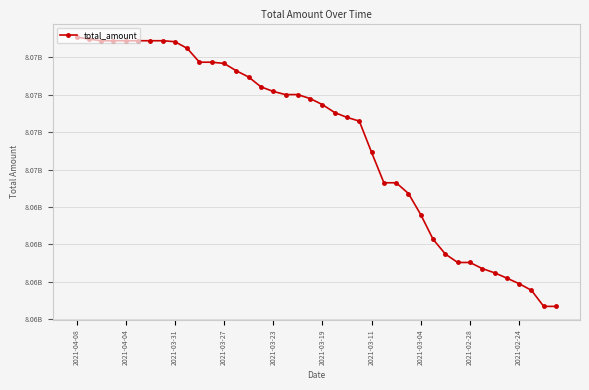

Is this an area chart (filled region under the line)?

No